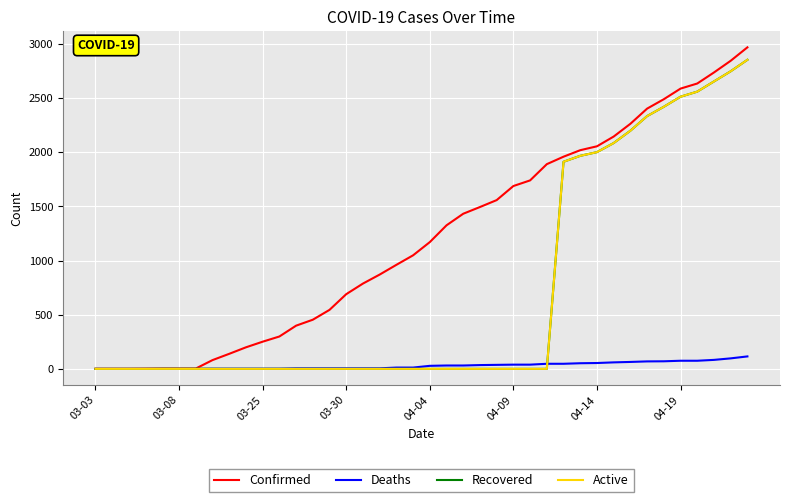

What is the difference between the second highest and second lowest values in the Active series?

2749